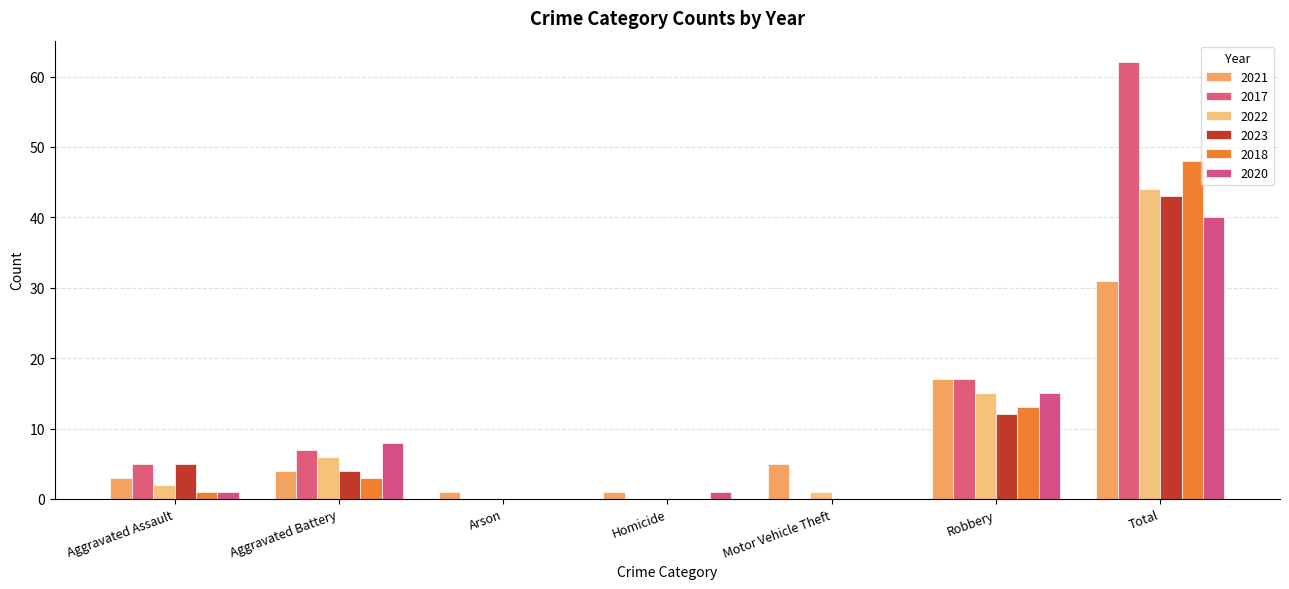

The value of 2018 at Aggravated Assault is 2. True or false?

False